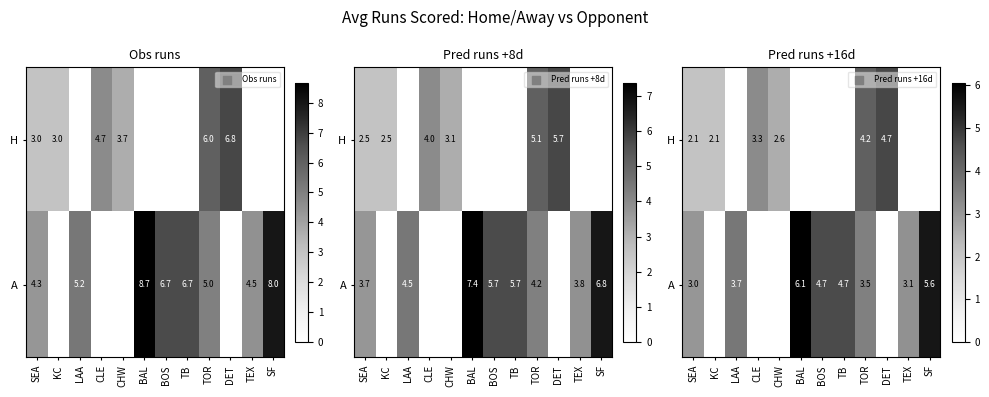

The value of A at TB is 4.7. True or false?

True